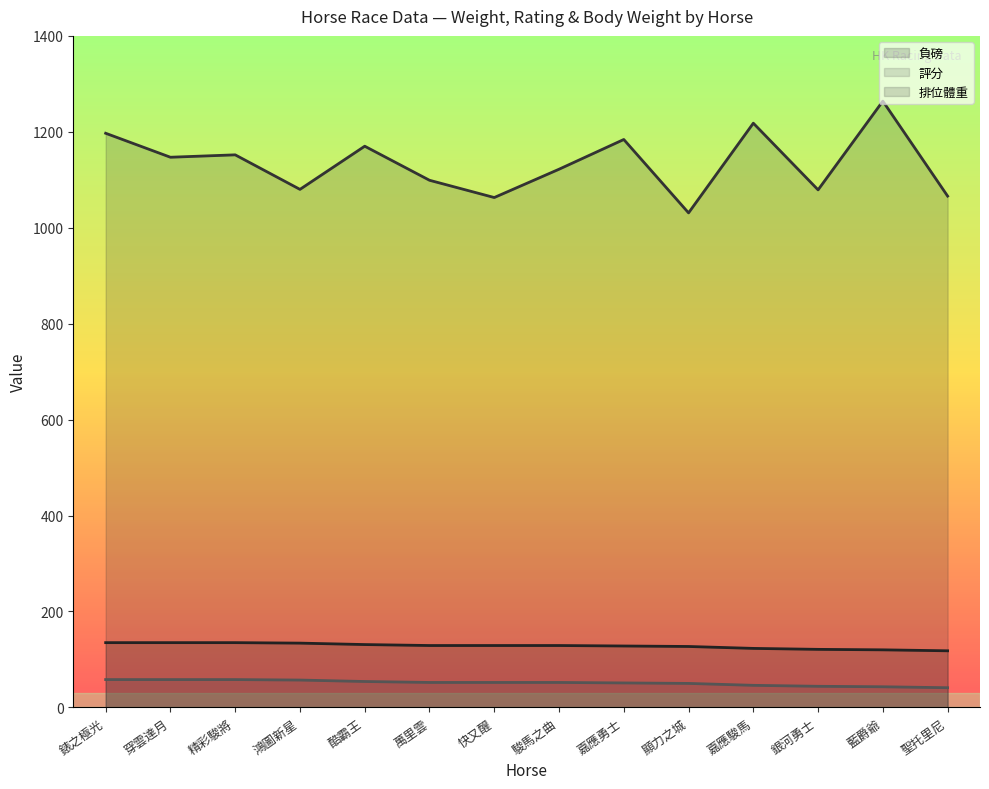

Count the number of data series in this chart.

3